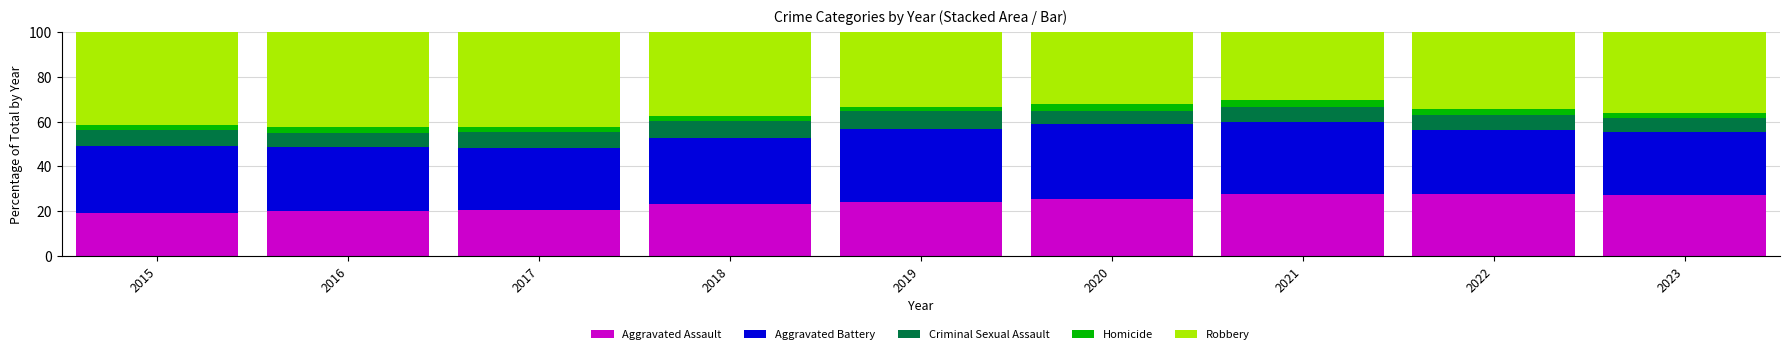

Does the chart contain any negative values?

No